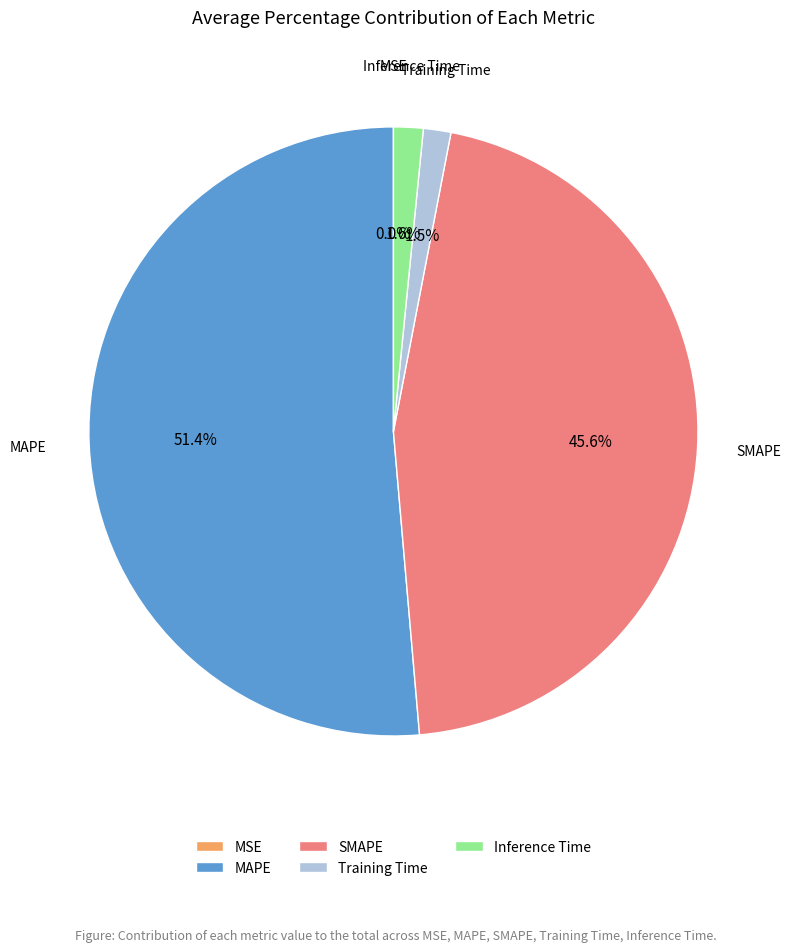

To the nearest percent, what is the combined percentage of Training Time and SMAPE?

47%